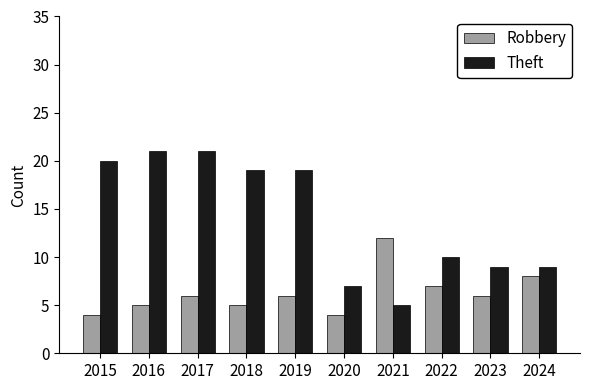

What is the difference between the maximum and minimum values in the Theft series?

16